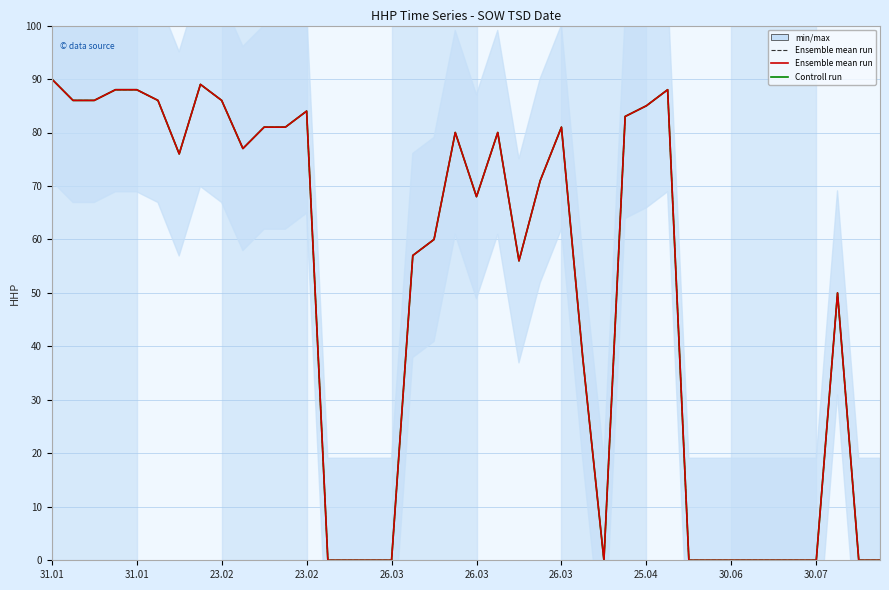

What is the maximum value for Ensemble mean run (red)?

90